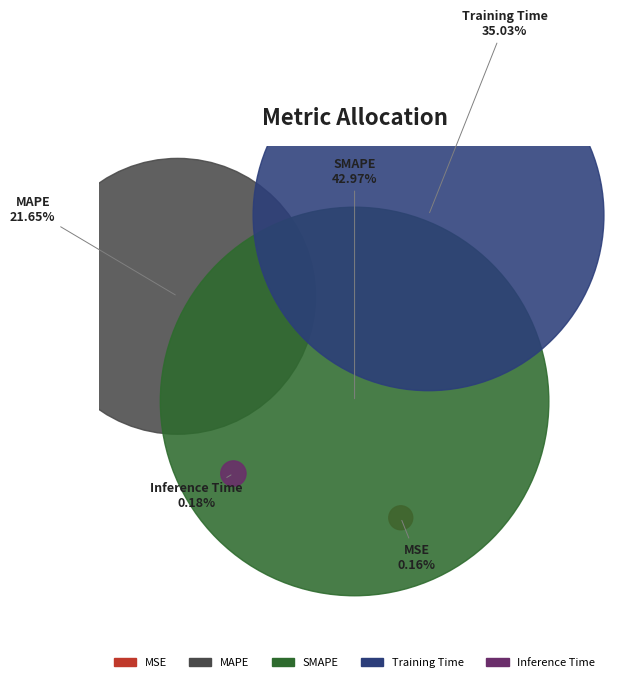

Which has a higher value, Inference Time or Training Time?

Training Time